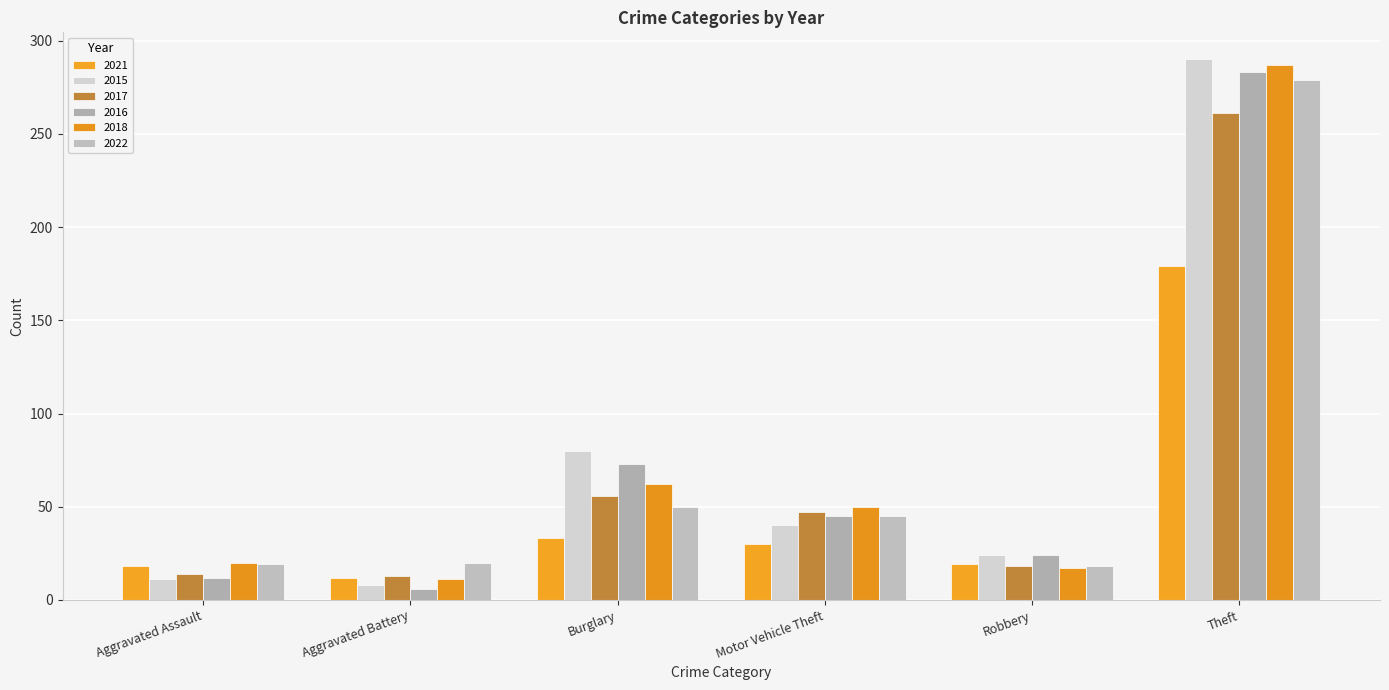

True or false: 2017 has a value of 93 at Burglary.

False